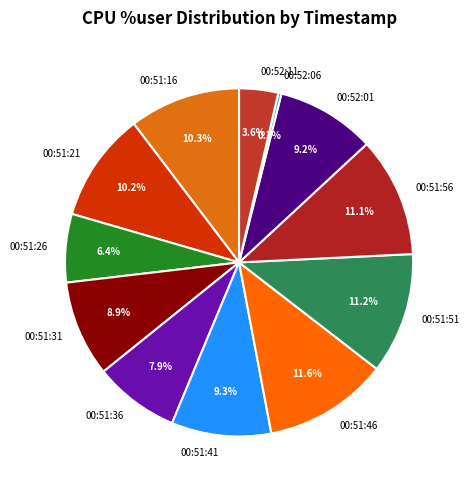

Which slice is the smallest?

00:52:06